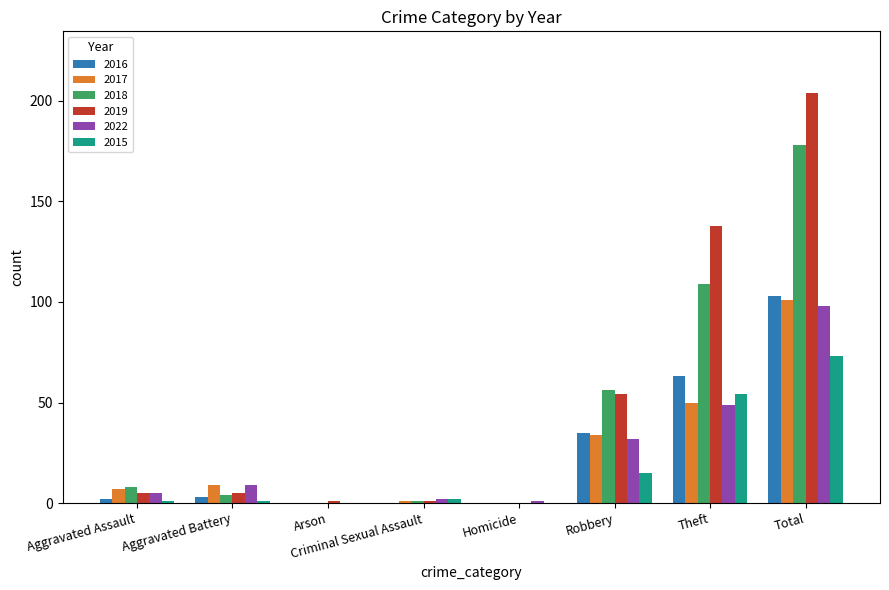

What is the highest value of the 2022 series?

98